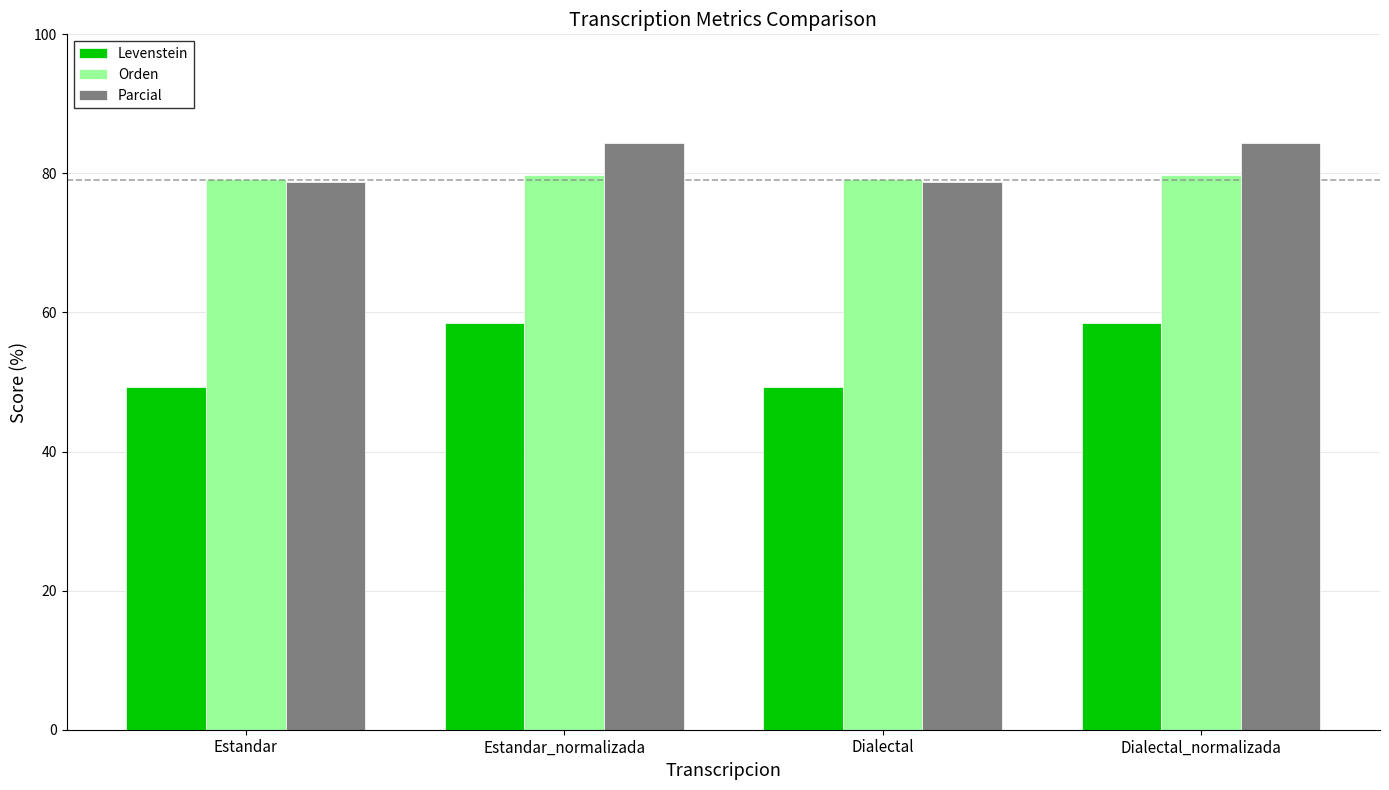

What value does the Levenstein series have at Dialectal?

49.3